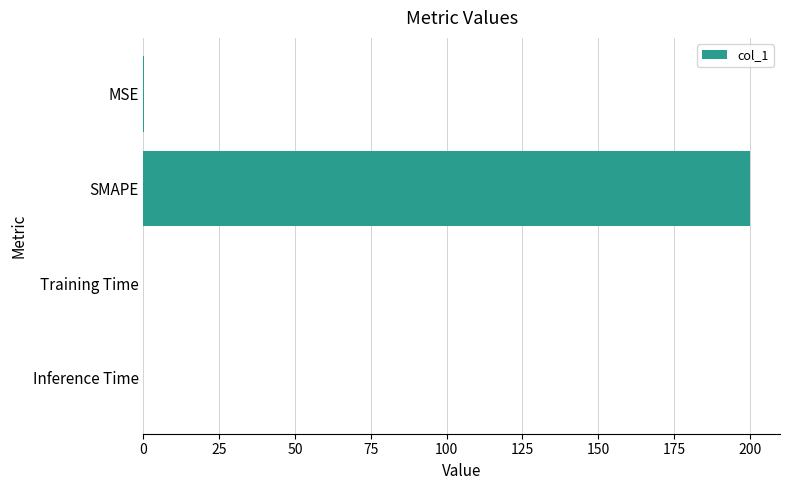

The value at SMAPE is 200.0. True or false?

True